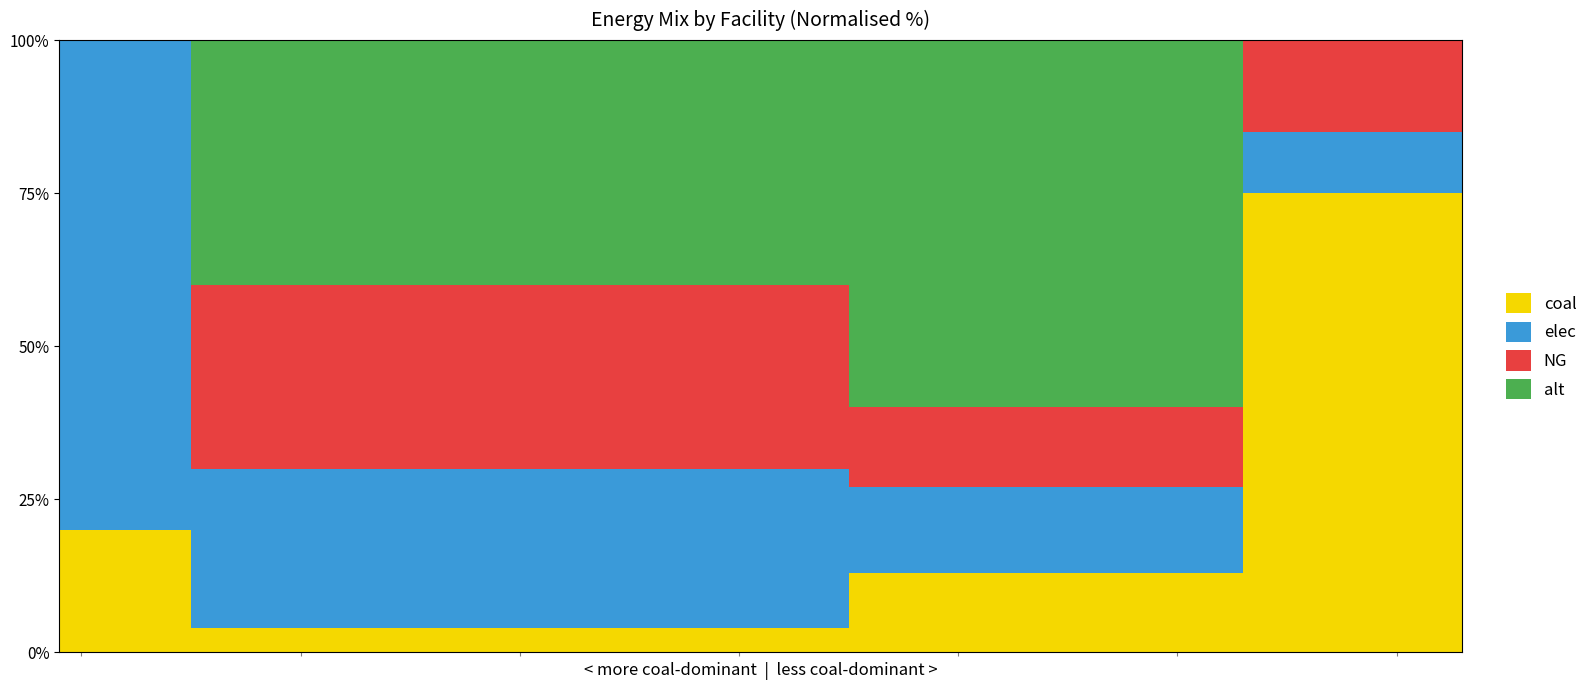

What is the highest value of the coal series?

75.0